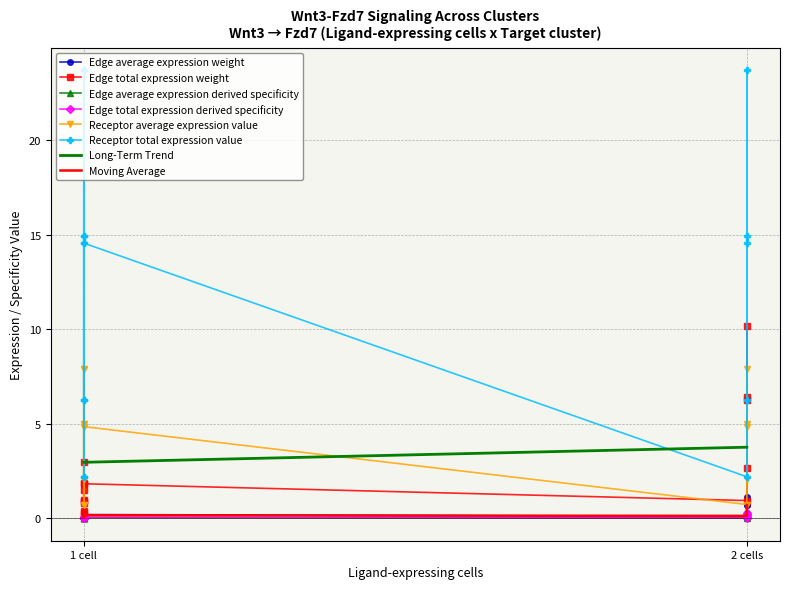

Which series has the widest spread of values?

Receptor total expression value